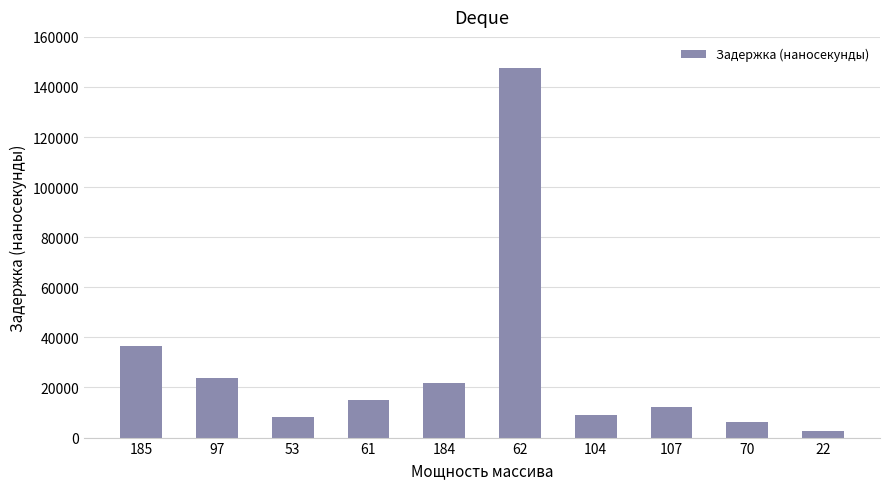

What is the greatest value displayed?

147478